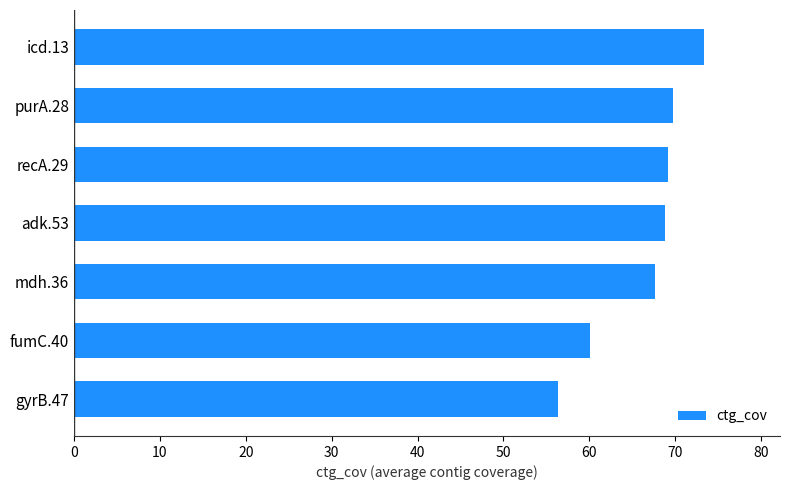

The value at mdh.36 is 67.7. True or false?

True